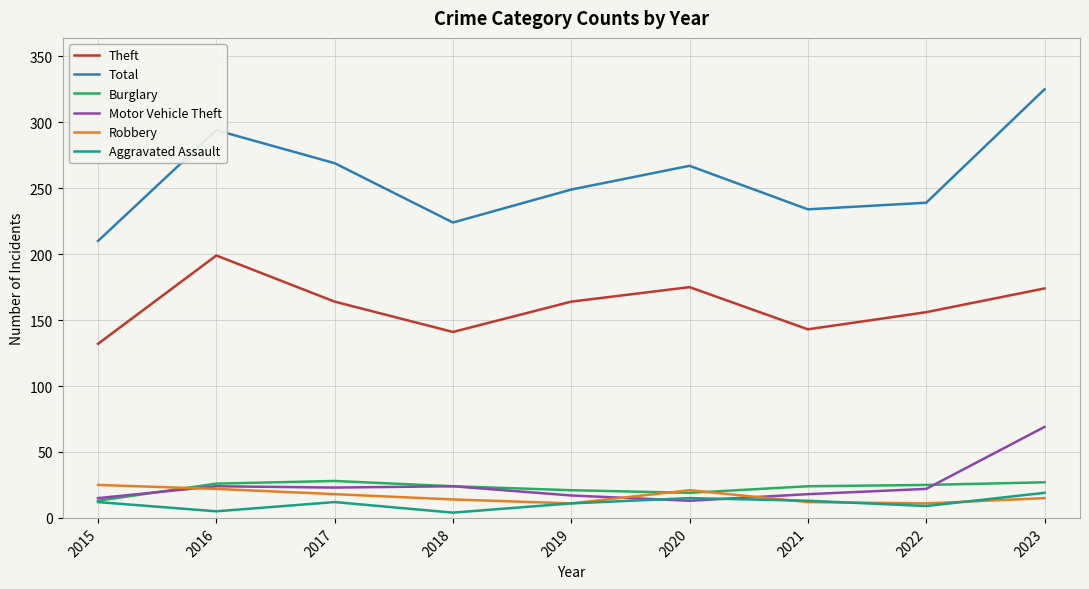

What is the highest value of the Robbery series?

25